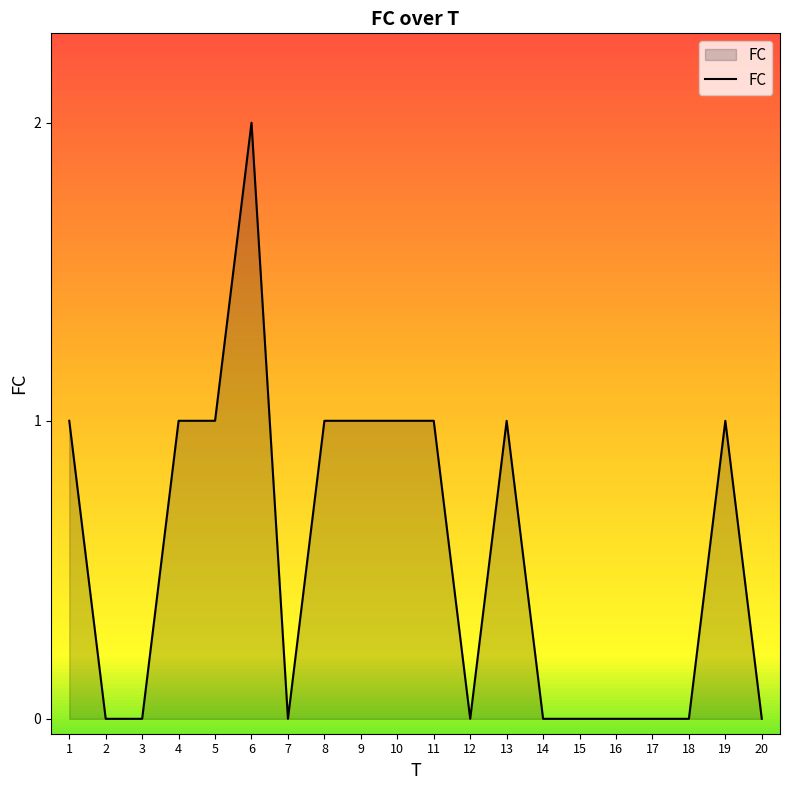

Reading left to right, list all the values displayed in this chart.

1=1	2=0	3=0	4=1	5=1	6=2	7=0	8=1	9=1	10=1	11=1	12=0	13=1	14=0	15=0	16=0	17=0	18=0	19=1	20=0